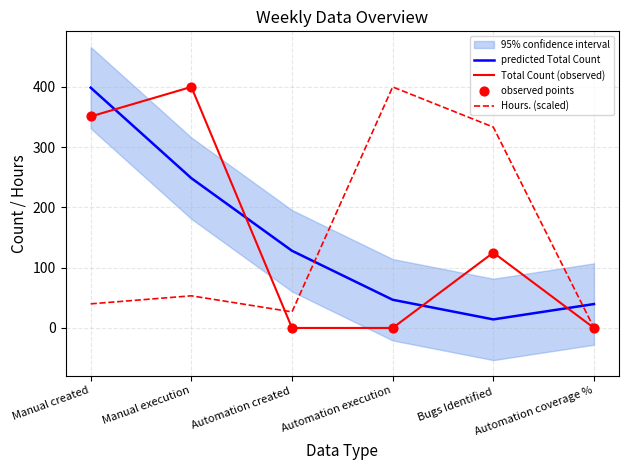

Is the value of predicted Total Count at Manual execution greater than the value of Hours. (scaled) at Automation created?

Yes